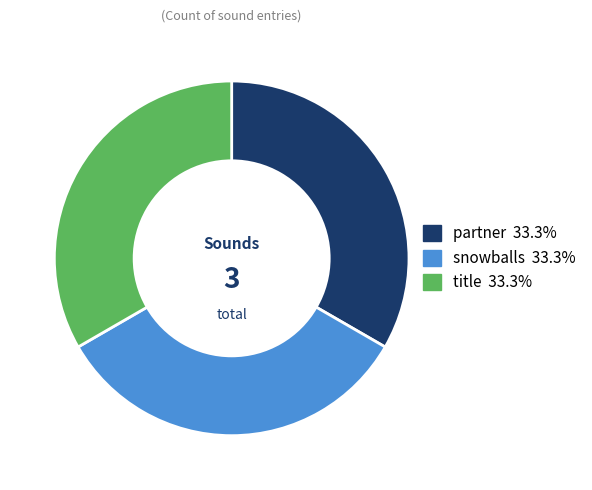

Do title and partner together represent more than half of the pie?

Yes